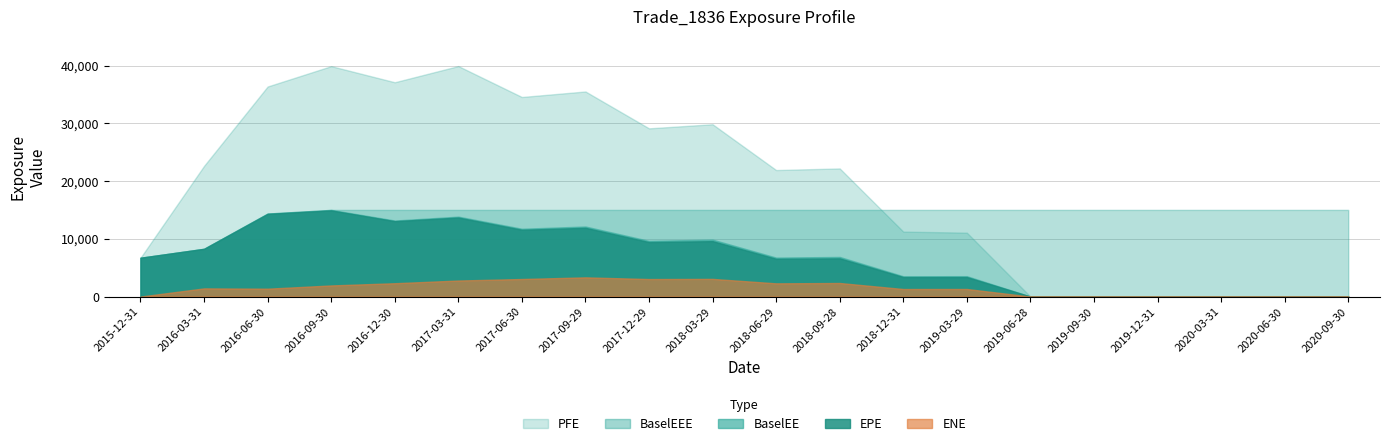

Is it true that PFE equals 6720.1 at Time?

True